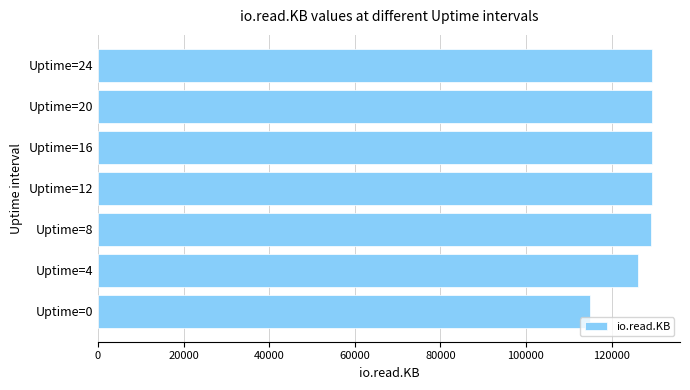

What is the difference between the maximum and second lowest values?

3412